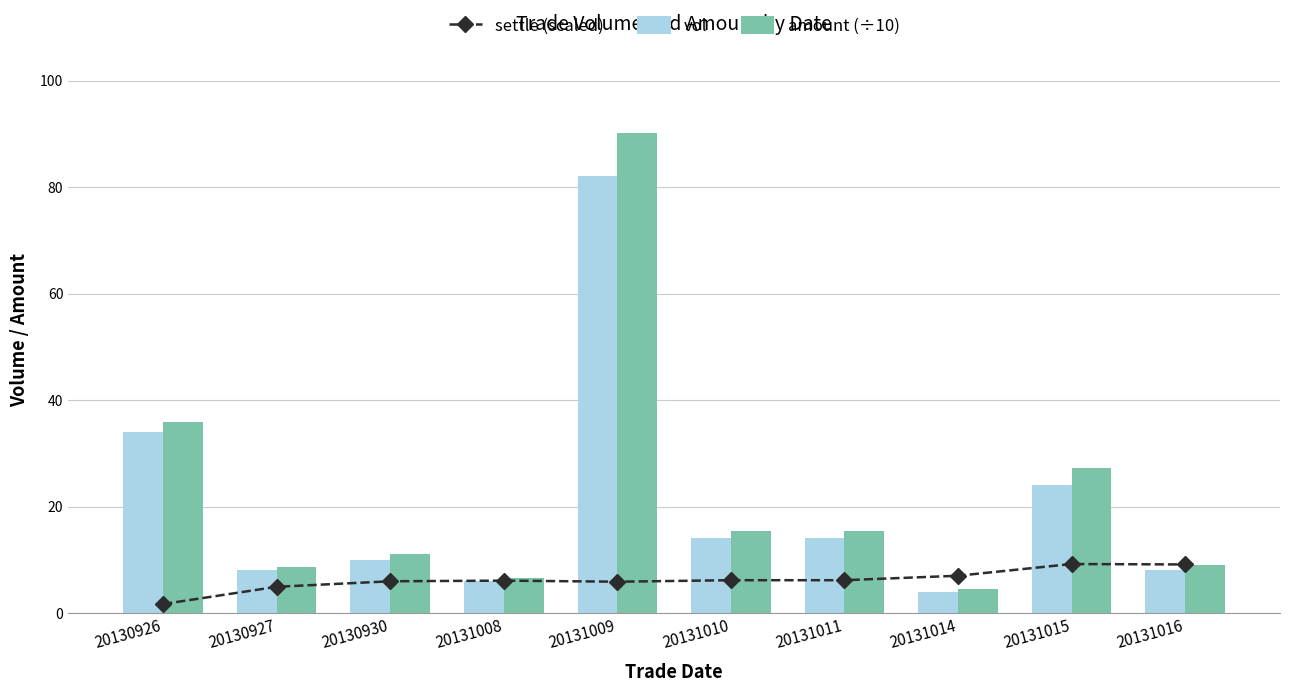

Reading left to right, list all the values displayed in this chart.

settle (scaled): 20130926=1.7	20130927=4.9	20130930=6.0	20131008=6.1	20131009=5.9	20131010=6.2	20131011=6.2	20131014=7.0	20131015=9.2	20131016=9.1
vol: 20130926=34.0	20130927=8.0	20130930=10.0	20131008=6.0	20131009=82.0	20131010=14.0	20131011=14.0	20131014=4.0	20131015=24.0	20131016=8.0
amount (÷10): 20130926=35.9	20130927=8.7	20130930=11.0	20131008=6.6	20131009=90.1	20131010=15.4	20131011=15.4	20131014=4.4	20131015=27.2	20131016=9.1